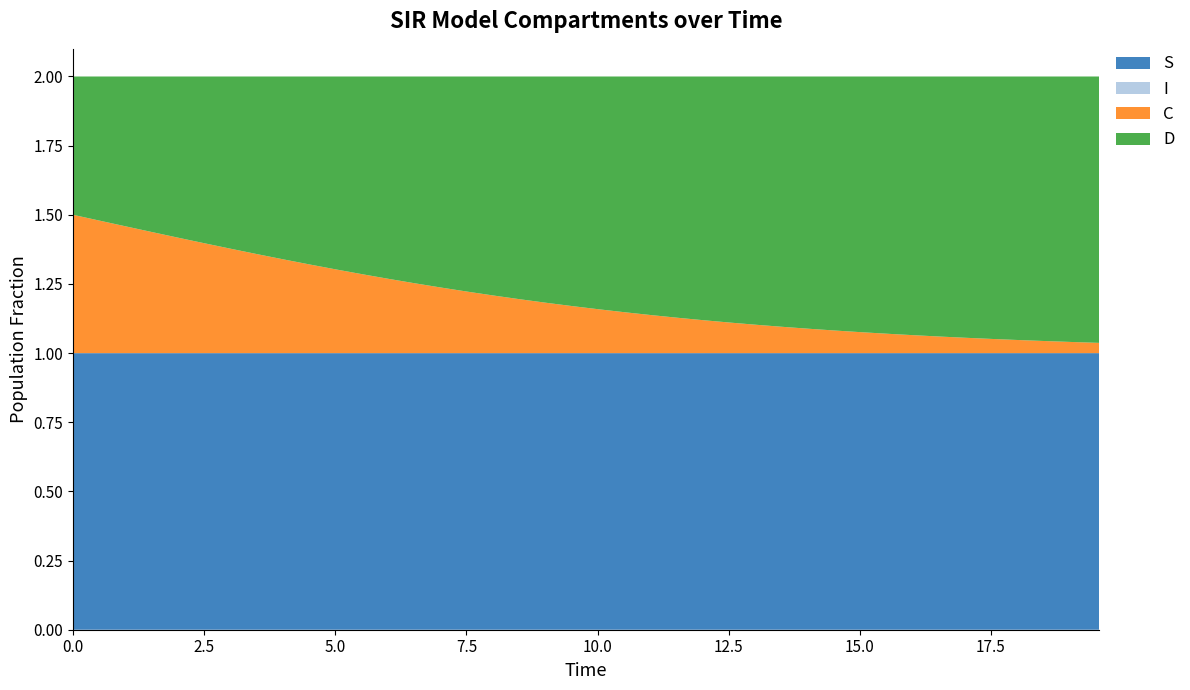

Reading right to left, transcribe all the data shown in this chart.

S: 19.565217391304348=1.0	19.06354515050167=1.0	18.561872909698998=1.0	18.06020066889632=1.0	17.558528428093645=1.0	17.05685618729097=1.0	16.555183946488295=1.0	16.05351170568562=1.0	15.551839464882944=1.0	15.050167224080267=1.0	14.548494983277592=1.0	14.046822742474916=1.0	13.545150501672241=1.0	13.043478260869565=1.0	12.54180602006689=1.0	12.040133779264213=1.0	11.538461538461538=1.0	11.036789297658864=1.0	10.535117056856187=1.0	10.033444816053512=1.0	9.531772575250836=1.0	9.03010033444816=1.0	8.528428093645484=1.0	8.02675585284281=1.0	7.525083612040134=1.0	7.023411371237458=1.0	6.521739130434782=1.0	6.020066889632107=1.0	5.518394648829432=1.0	5.016722408026756=1.0	4.51505016722408=1.0	4.013377926421405=1.0	3.511705685618729=1.0	3.0100334448160533=1.0	2.508361204013378=1.0	2.0066889632107023=1.0	1.5050167224080266=1.0	1.0033444816053512=1.0	0.5016722408026756=1.0	0.0=1.0
I: 19.565217391304348=0.0	19.06354515050167=0.0	18.561872909698998=0.0	18.06020066889632=0.0	17.558528428093645=0.0	17.05685618729097=0.0	16.555183946488295=0.0	16.05351170568562=0.0	15.551839464882944=0.0	15.050167224080267=0.0	14.548494983277592=0.0	14.046822742474916=0.0	13.545150501672241=0.0	13.043478260869565=0.0	12.54180602006689=0.0	12.040133779264213=0.0	11.538461538461538=0.0	11.036789297658864=0.0	10.535117056856187=0.0	10.033444816053512=0.0	9.531772575250836=0.0	9.03010033444816=0.0	8.528428093645484=0.0	8.02675585284281=0.0	7.525083612040134=0.0	7.023411371237458=0.0	6.521739130434782=0.0	6.020066889632107=0.0	5.518394648829432=0.0	5.016722408026756=0.0	4.51505016722408=0.0	4.013377926421405=0.0	3.511705685618729=0.0	3.0100334448160533=0.0	2.508361204013378=0.0	2.0066889632107023=0.0	1.5050167224080266=0.0	1.0033444816053512=0.0	0.5016722408026756=0.0	0.0=0.0
C: 19.565217391304348=0.0	19.06354515050167=0.0	18.561872909698998=0.0	18.06020066889632=0.0	17.558528428093645=0.1	17.05685618729097=0.1	16.555183946488295=0.1	16.05351170568562=0.1	15.551839464882944=0.1	15.050167224080267=0.1	14.548494983277592=0.1	14.046822742474916=0.1	13.545150501672241=0.1	13.043478260869565=0.1	12.54180602006689=0.1	12.040133779264213=0.1	11.538461538461538=0.1	11.036789297658864=0.1	10.535117056856187=0.1	10.033444816053512=0.2	9.531772575250836=0.2	9.03010033444816=0.2	8.528428093645484=0.2	8.02675585284281=0.2	7.525083612040134=0.2	7.023411371237458=0.2	6.521739130434782=0.3	6.020066889632107=0.3	5.518394648829432=0.3	5.016722408026756=0.3	4.51505016722408=0.3	4.013377926421405=0.3	3.511705685618729=0.4	3.0100334448160533=0.4	2.508361204013378=0.4	2.0066889632107023=0.4	1.5050167224080266=0.4	1.0033444816053512=0.5	0.5016722408026756=0.5	0.0=0.5
D: 19.565217391304348=1.0	19.06354515050167=1.0	18.561872909698998=1.0	18.06020066889632=1.0	17.558528428093645=0.9	17.05685618729097=0.9	16.555183946488295=0.9	16.05351170568562=0.9	15.551839464882944=0.9	15.050167224080267=0.9	14.548494983277592=0.9	14.046822742474916=0.9	13.545150501672241=0.9	13.043478260869565=0.9	12.54180602006689=0.9	12.040133779264213=0.9	11.538461538461538=0.9	11.036789297658864=0.9	10.535117056856187=0.9	10.033444816053512=0.8	9.531772575250836=0.8	9.03010033444816=0.8	8.528428093645484=0.8	8.02675585284281=0.8	7.525083612040134=0.8	7.023411371237458=0.8	6.521739130434782=0.7	6.020066889632107=0.7	5.518394648829432=0.7	5.016722408026756=0.7	4.51505016722408=0.7	4.013377926421405=0.7	3.511705685618729=0.6	3.0100334448160533=0.6	2.508361204013378=0.6	2.0066889632107023=0.6	1.5050167224080266=0.6	1.0033444816053512=0.5	0.5016722408026756=0.5	0.0=0.5